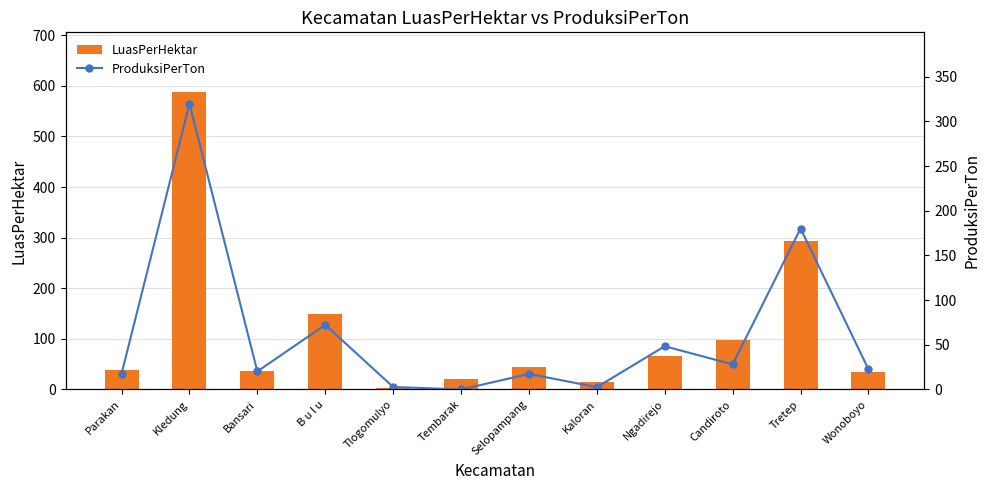

How many values in the ProduksiPerTon series are below 22?

6